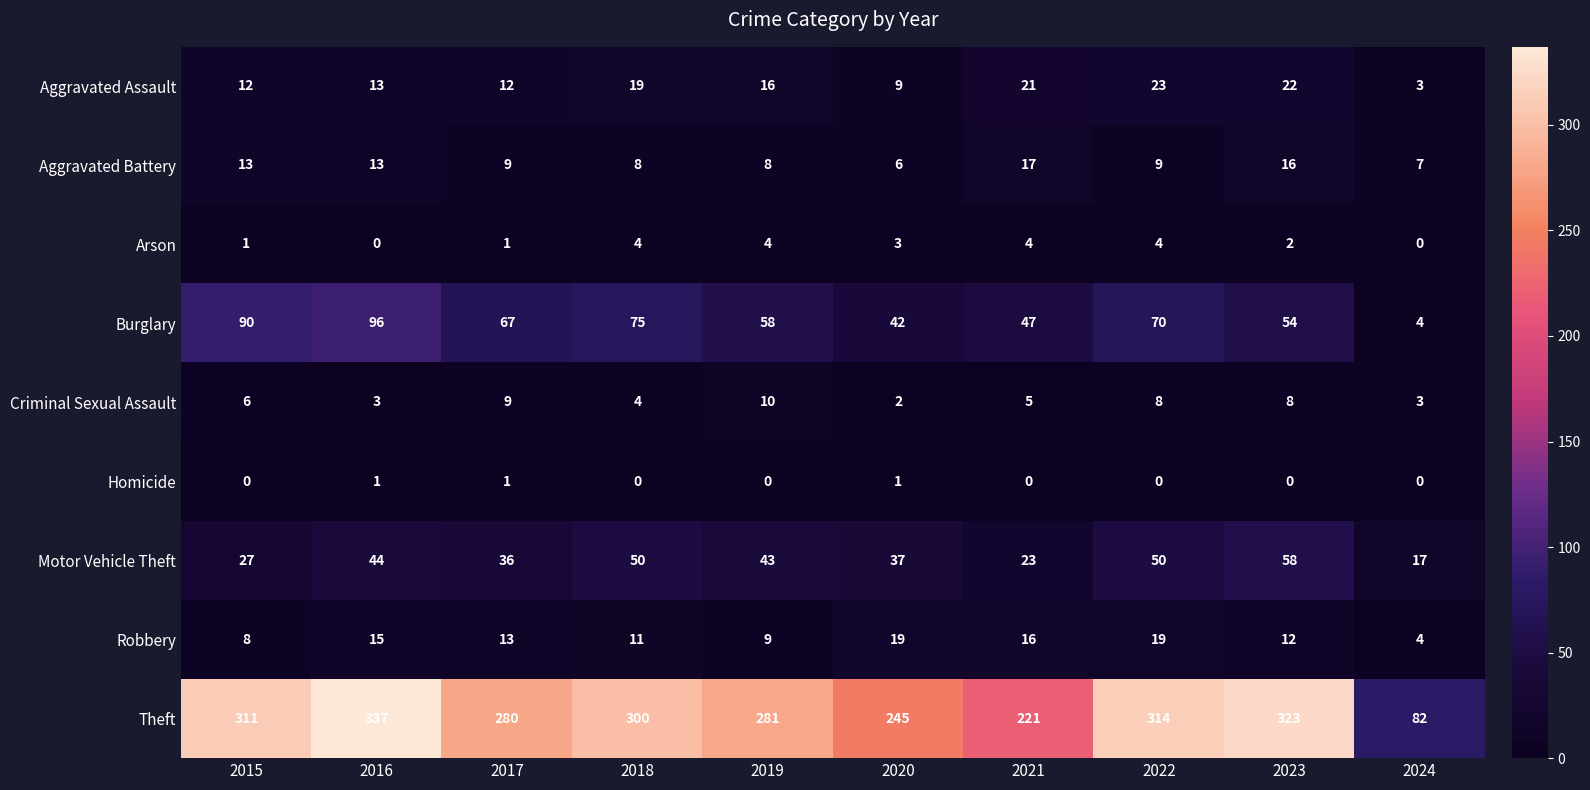

At 2019, list the series in order from largest to smallest.

Theft, Burglary, Motor Vehicle Theft, Aggravated Assault, Criminal Sexual Assault, Robbery, Aggravated Battery, Arson, Homicide